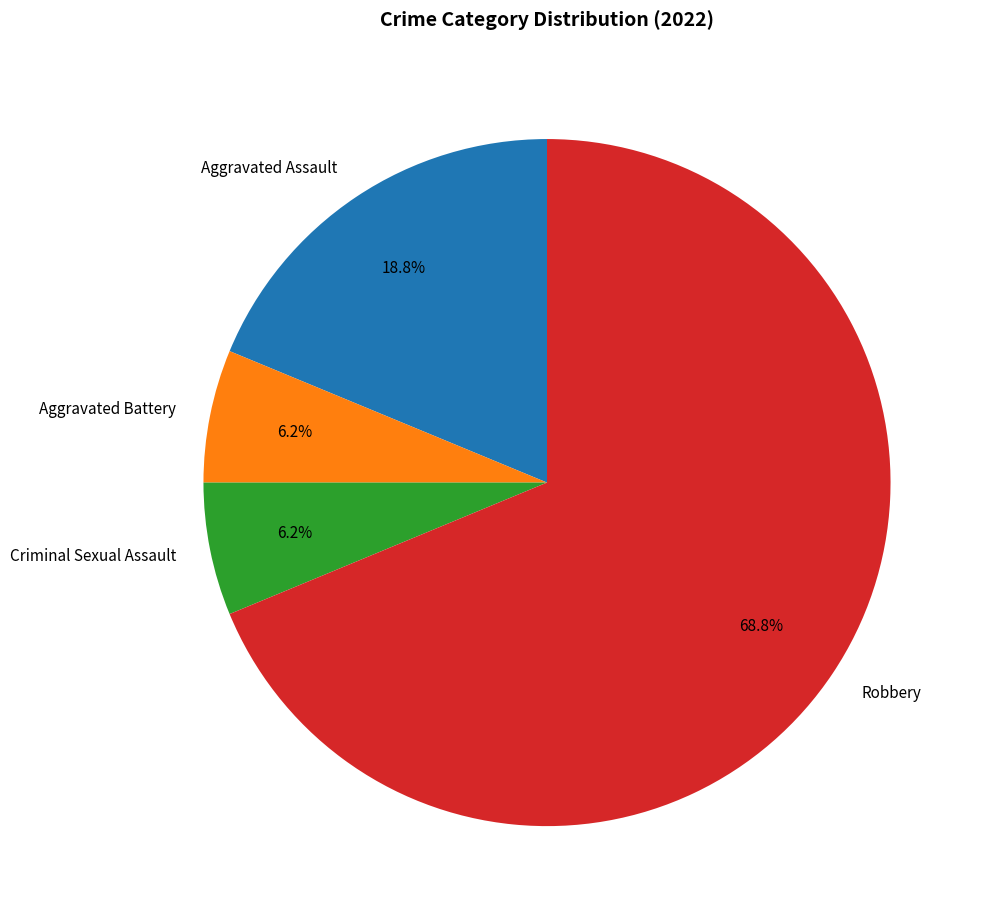

To the nearest percent, what is the average slice percentage?

25%